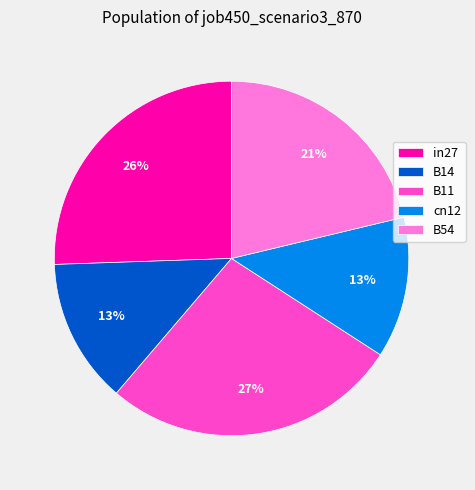

Count the number of slices in the pie.

5